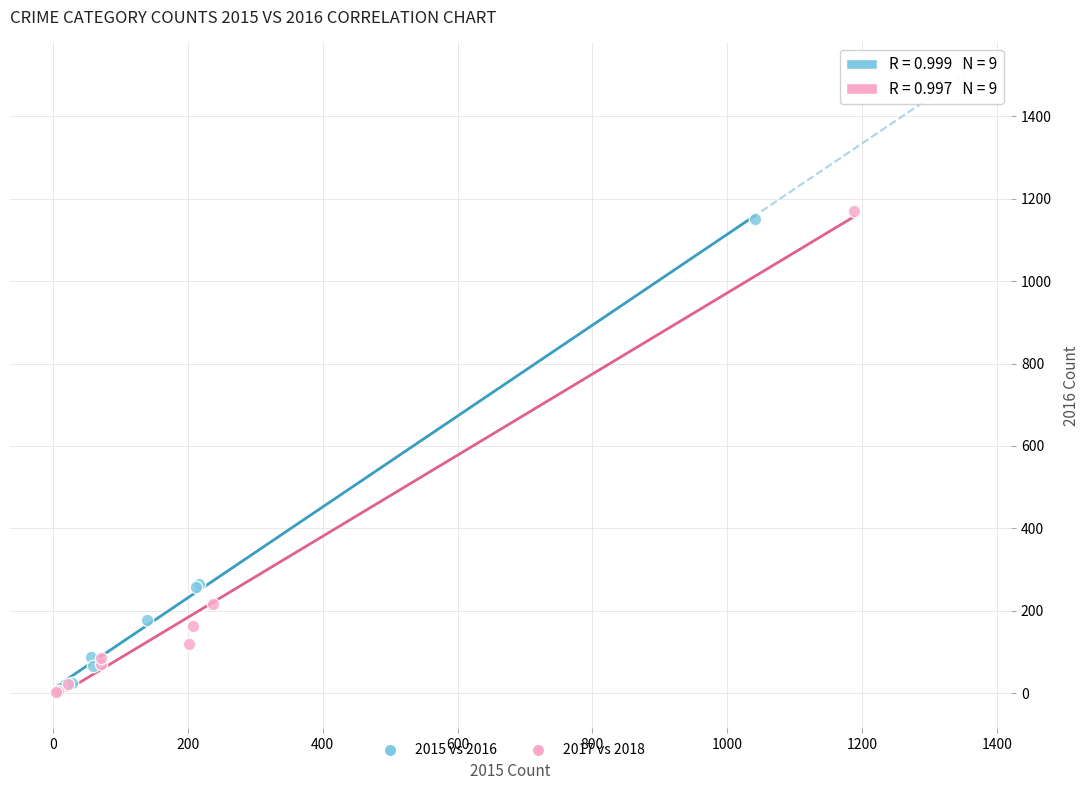

Which series has the largest Y range (max minus min)?

2017 vs 2018